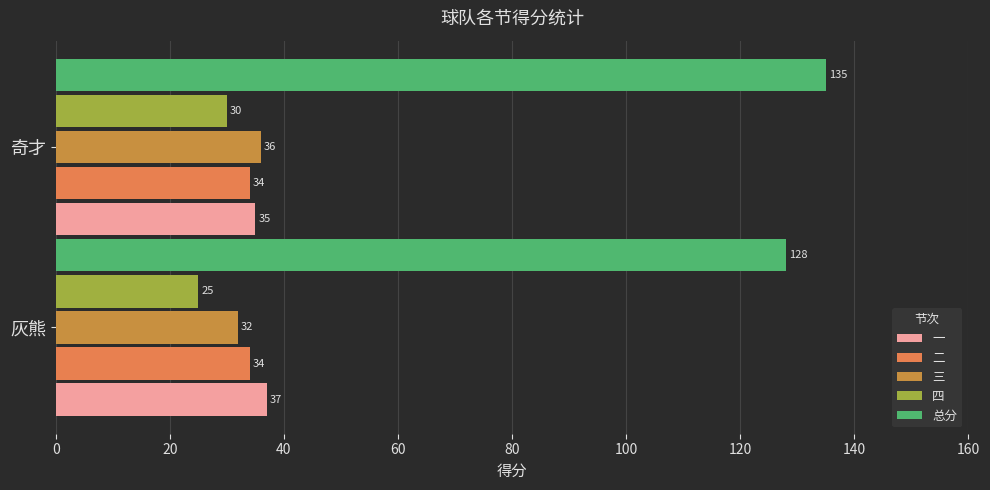

At how many categories does at least one series exceed 65?

2